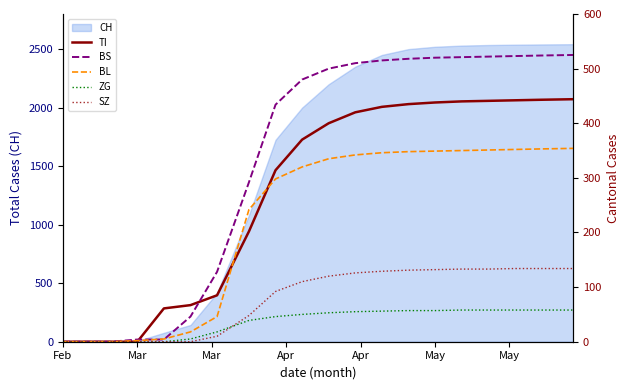

The value of CH at Feb is 0. True or false?

True